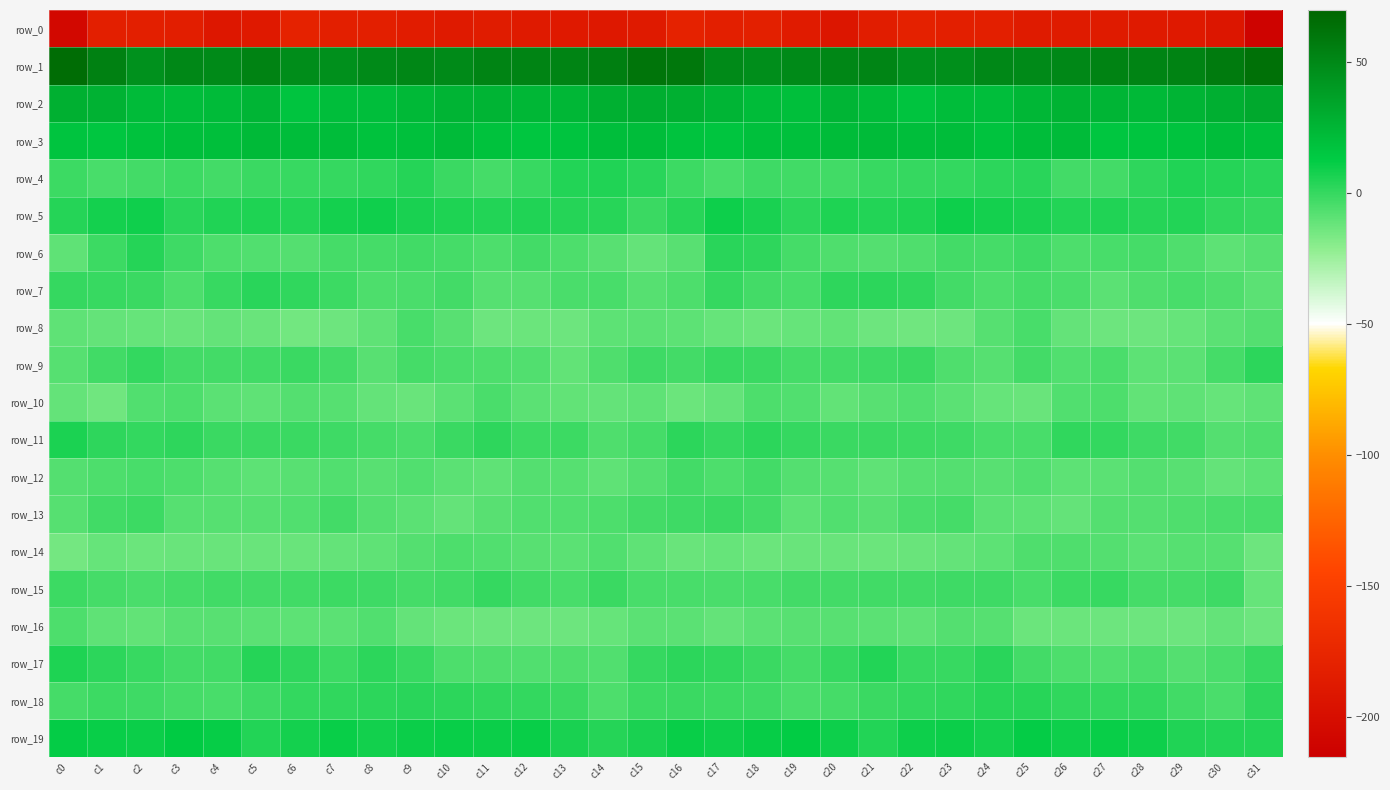

Between c28 and c25, which is larger?

c25